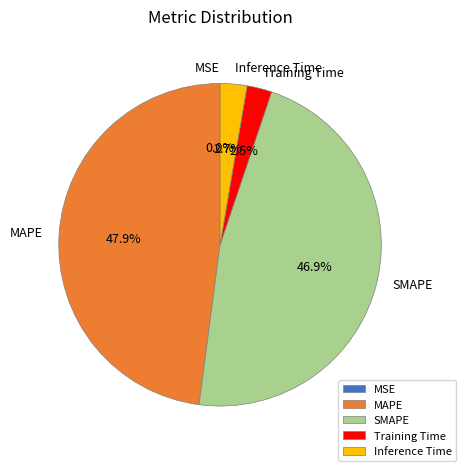

What is the ratio of the value at Inference Time to the value at SMAPE?

0.1